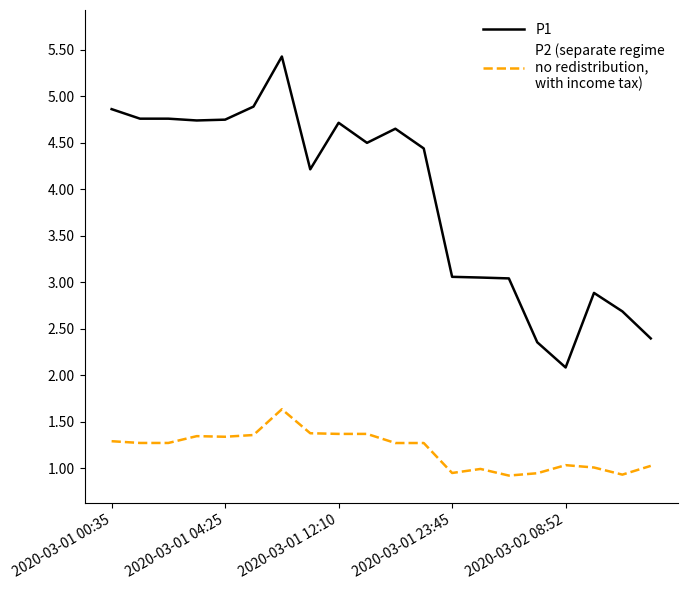

What is the smallest value displayed?

0.9